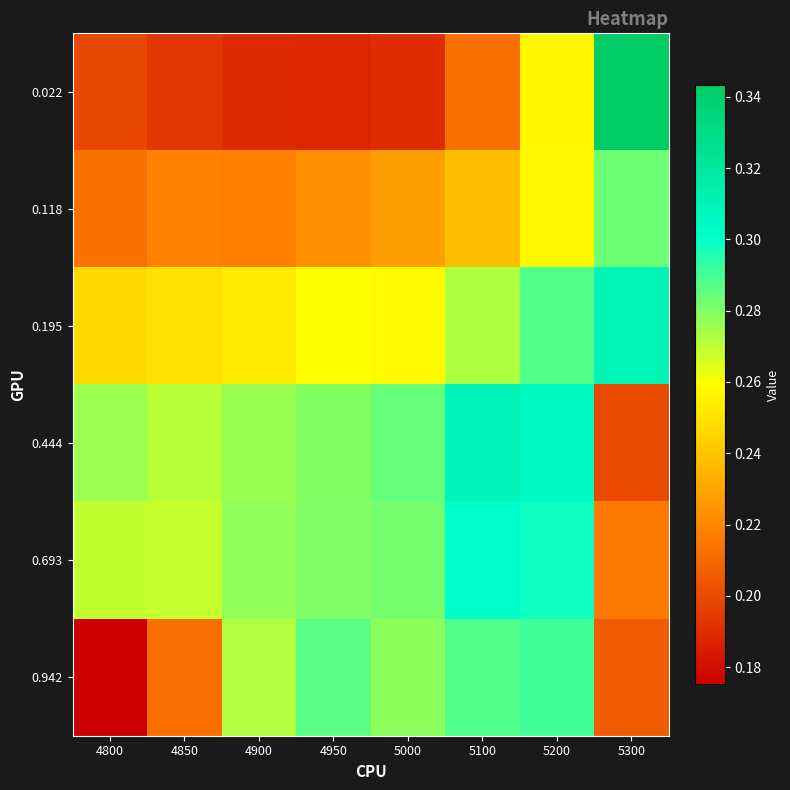

Reading right to left, extract all data points from this chart.

0.022: 5300=0.3	5200=0.3	5100=0.2	5000=0.2	4950=0.2	4900=0.2	4850=0.2	4800=0.2
0.118: 5300=0.3	5200=0.3	5100=0.2	5000=0.2	4950=0.2	4900=0.2	4850=0.2	4800=0.2
0.195: 5300=0.3	5200=0.3	5100=0.3	5000=0.3	4950=0.3	4900=0.3	4850=0.2	4800=0.2
0.444: 5300=0.2	5200=0.3	5100=0.3	5000=0.3	4950=0.3	4900=0.3	4850=0.3	4800=0.3
0.693: 5300=0.2	5200=0.3	5100=0.3	5000=0.3	4950=0.3	4900=0.3	4850=0.3	4800=0.3
0.942: 5300=0.2	5200=0.3	5100=0.3	5000=0.3	4950=0.3	4900=0.3	4850=0.2	4800=0.2